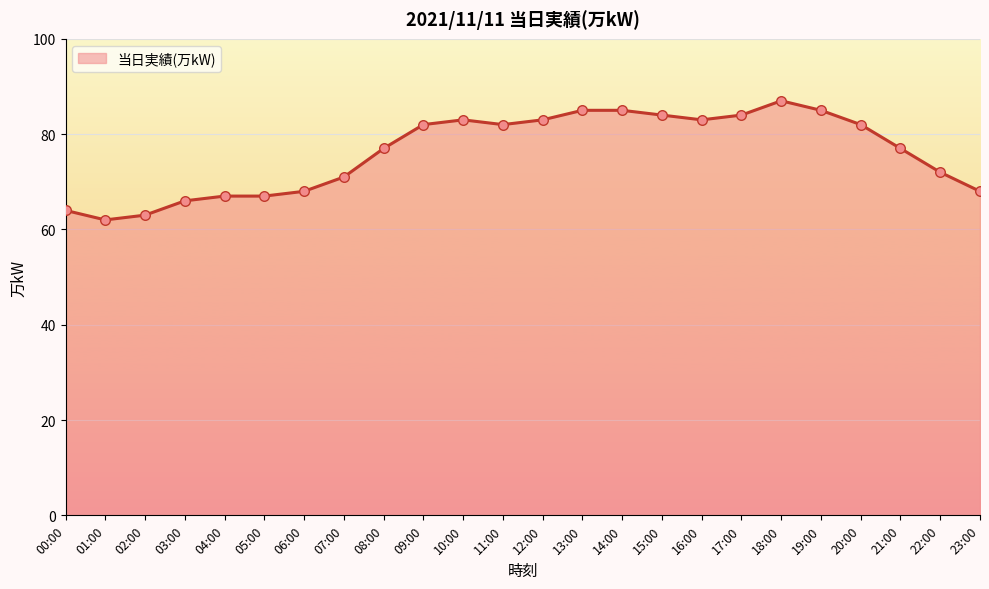

Between 07:00 and 13:00, which is larger?

13:00